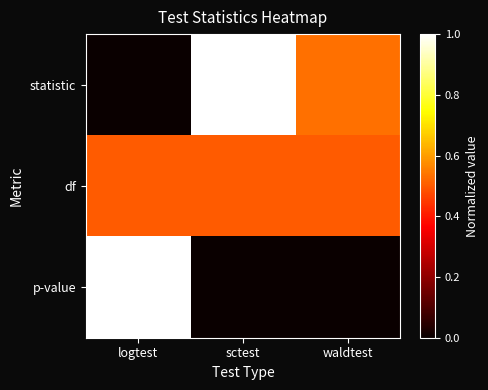

Between logtest and sctest, which series saw the biggest shift?

statistic